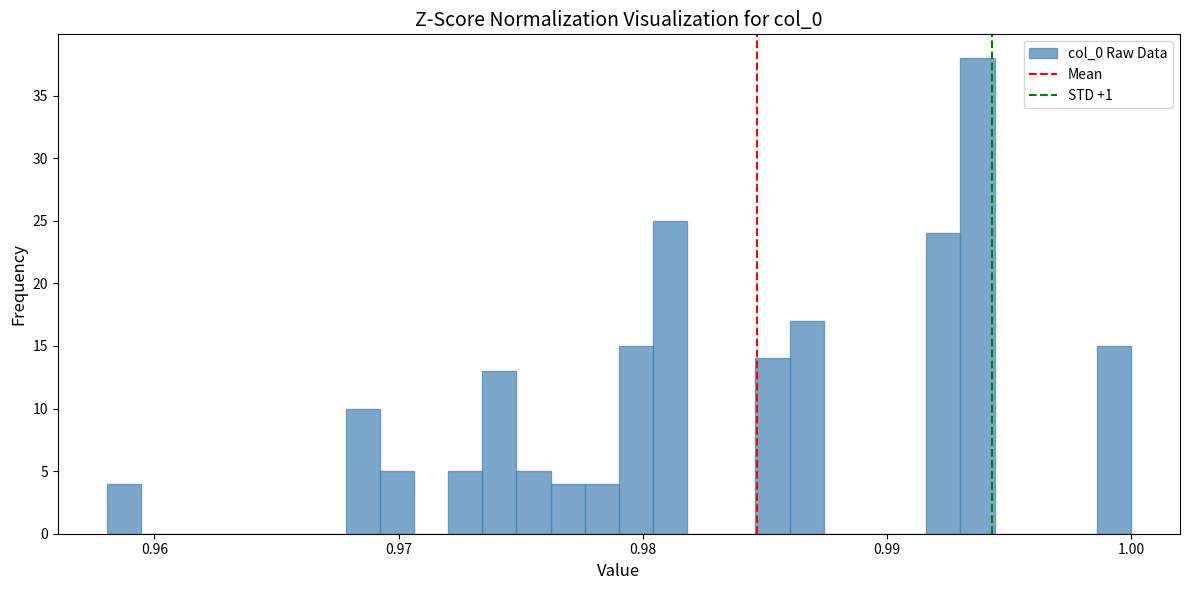

Read against the x-axis, roughly where is the centre of the tallest bar?

0.994